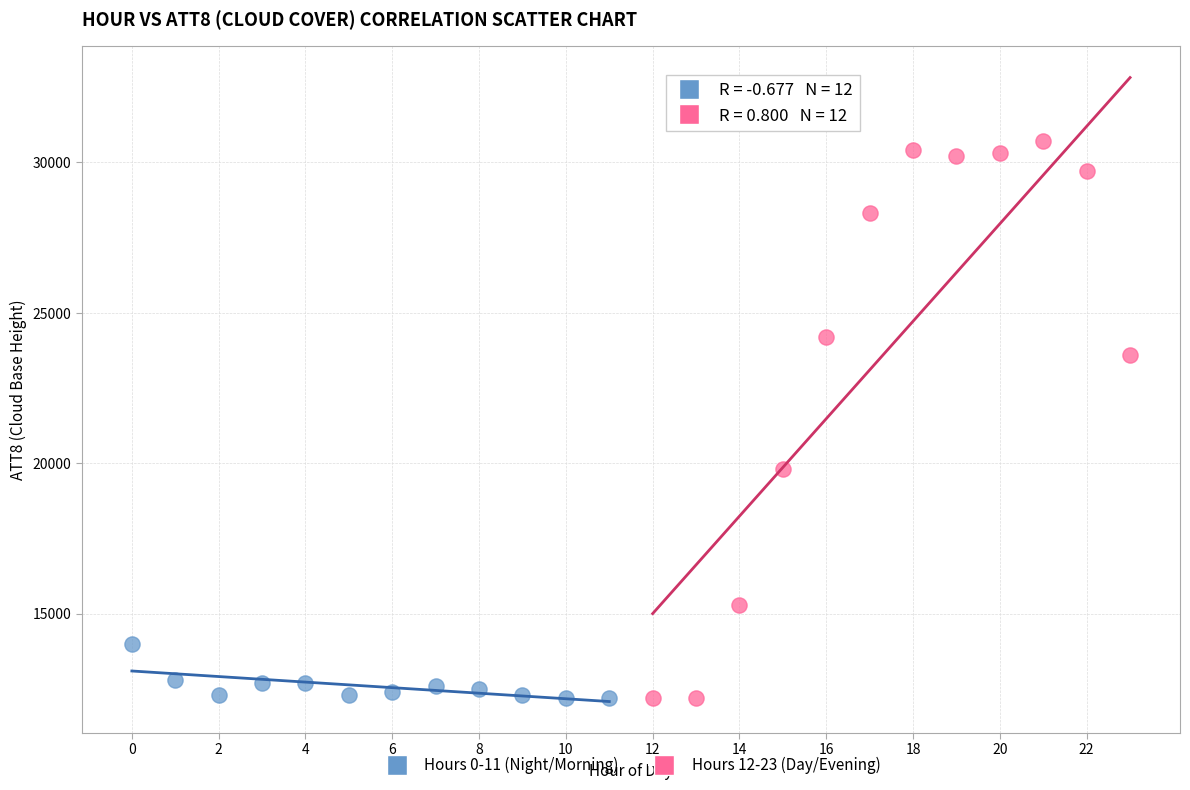

Which series has the largest Y range (max minus min)?

Hours 12-23 (Day/Evening)